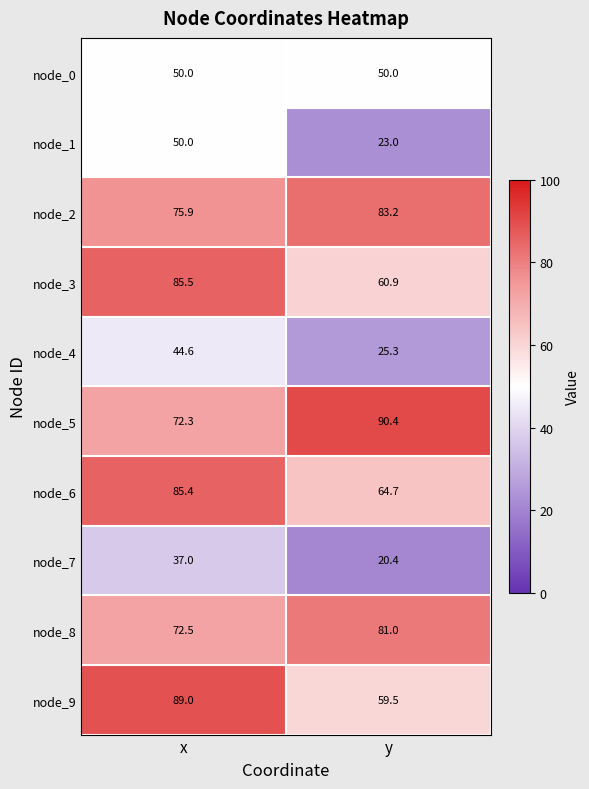

What is the sum of the node_7 values at y and x?

57.4